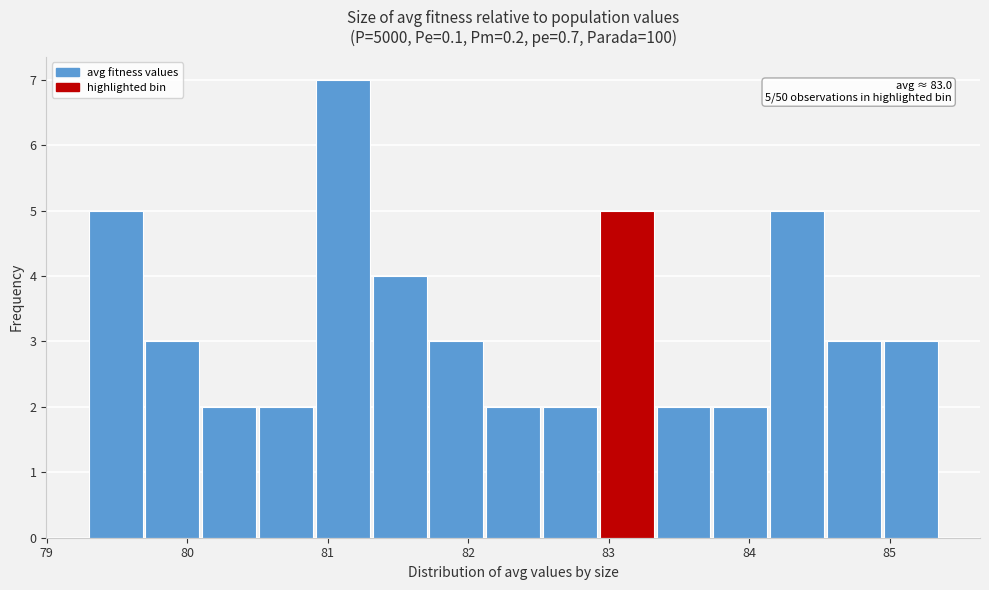

Which range on the x-axis has the tallest bar?

80.9 to 81.3